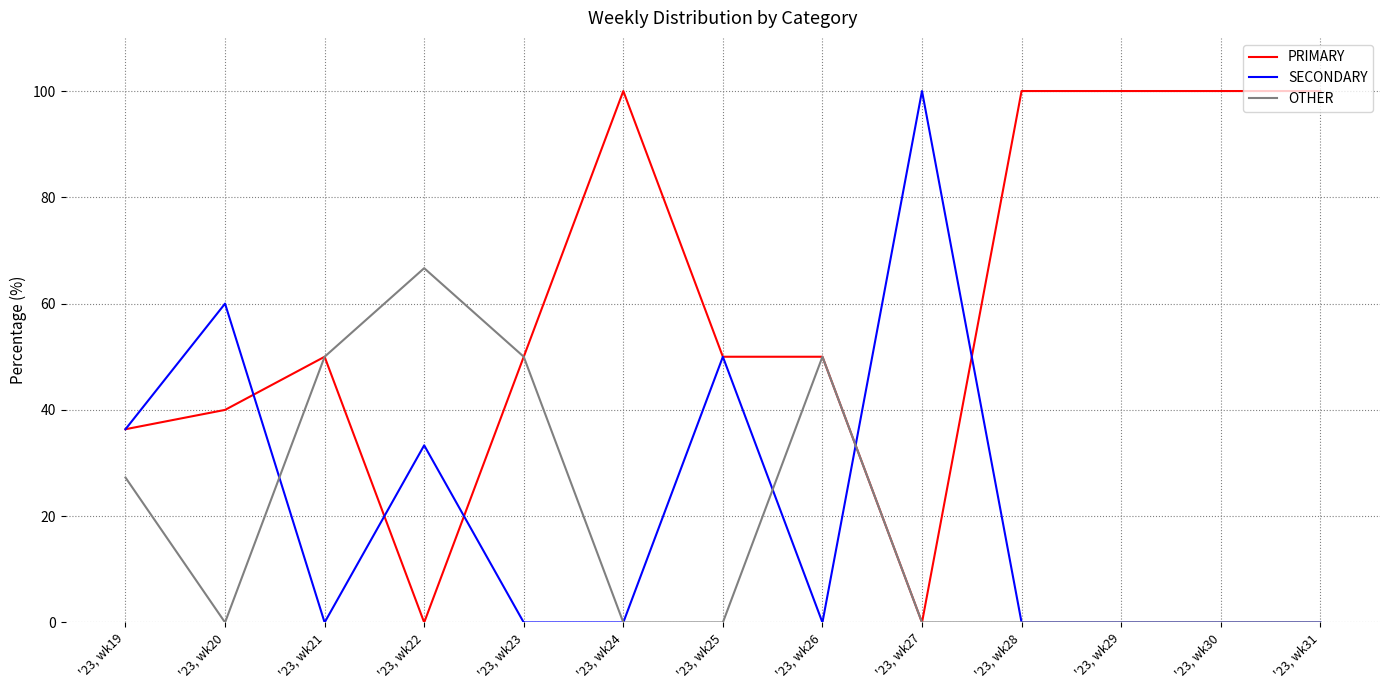

What is the difference between the highest and lowest values at '23, wk20?

60.0